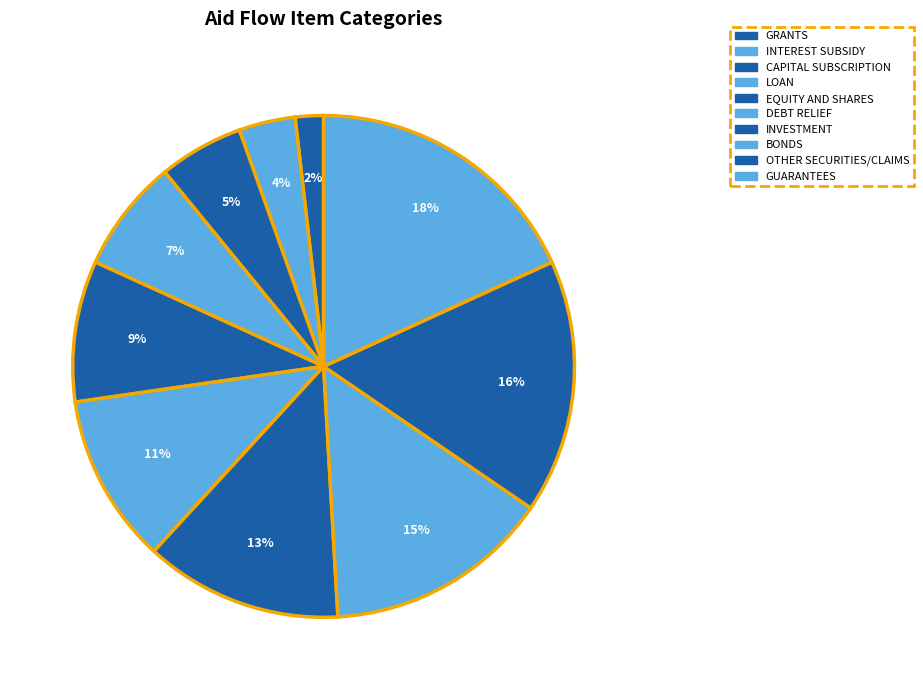

How many segments does this pie chart have?

10